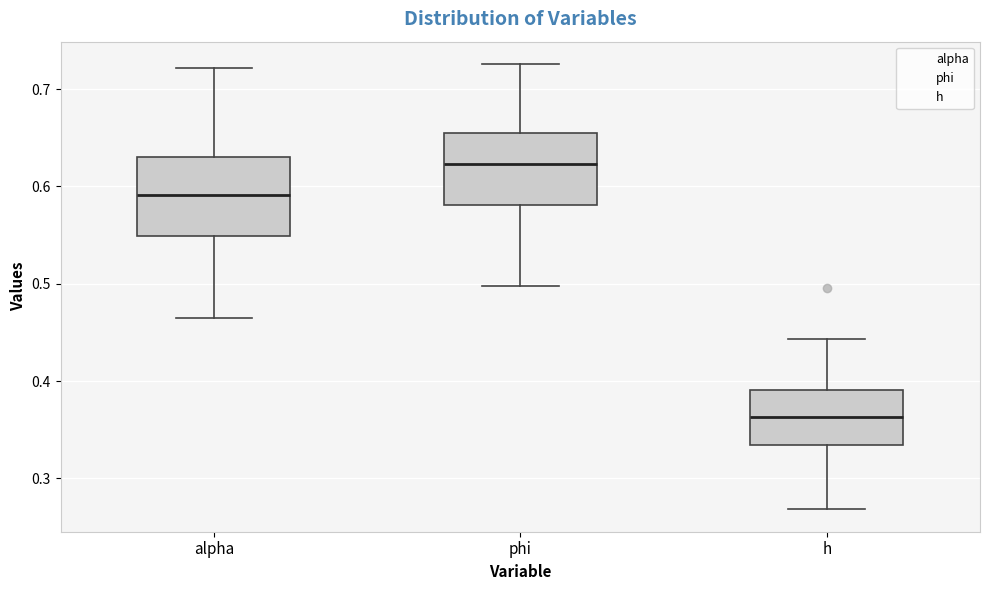

Reading left to right, read every box against the y-axis: the position of its median line, the range the box covers, and the ends of its whiskers. The values are not printed on the chart, so give them approximately, as read against the axis.

alpha: median 0.59, box 0.55 to 0.63, whiskers 0.46 to 0.72
phi: median 0.62, box 0.58 to 0.66, whiskers 0.50 to 0.73
h: median 0.36, box 0.33 to 0.39, whiskers 0.27 to 0.44